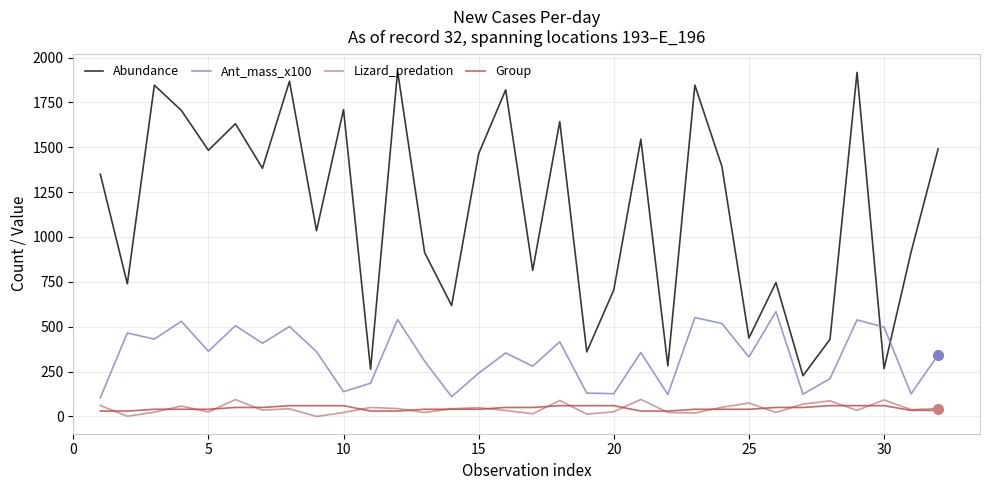

Does the chart have visible grid lines?

Yes